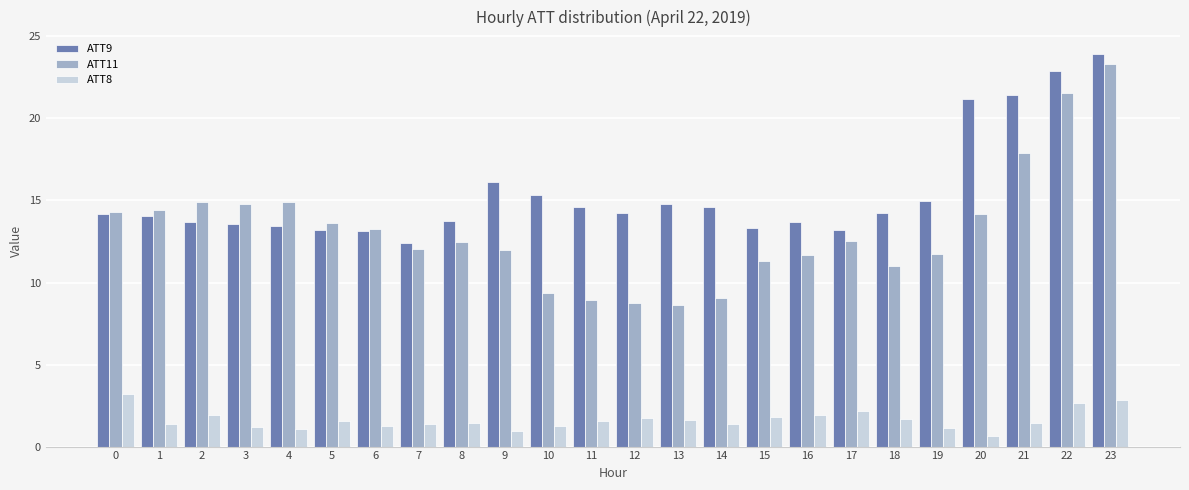

What is the value of the ATT8 bar at the 16th from the left?

1.8